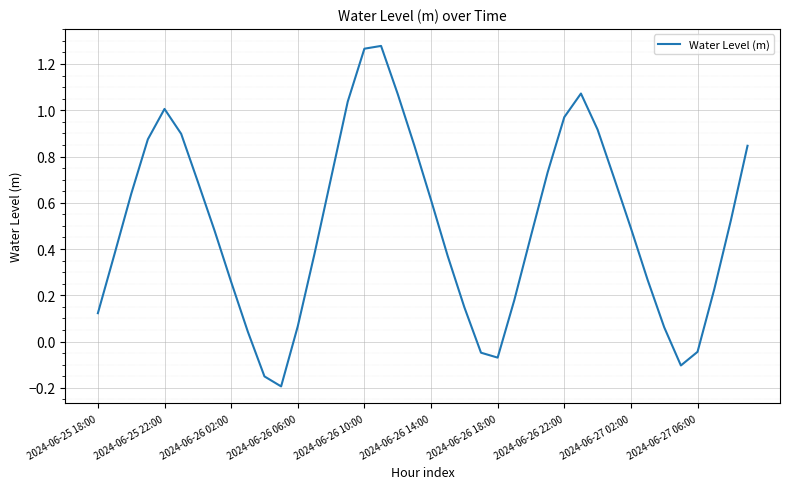

What is the difference between the maximum and minimum values?

1.5